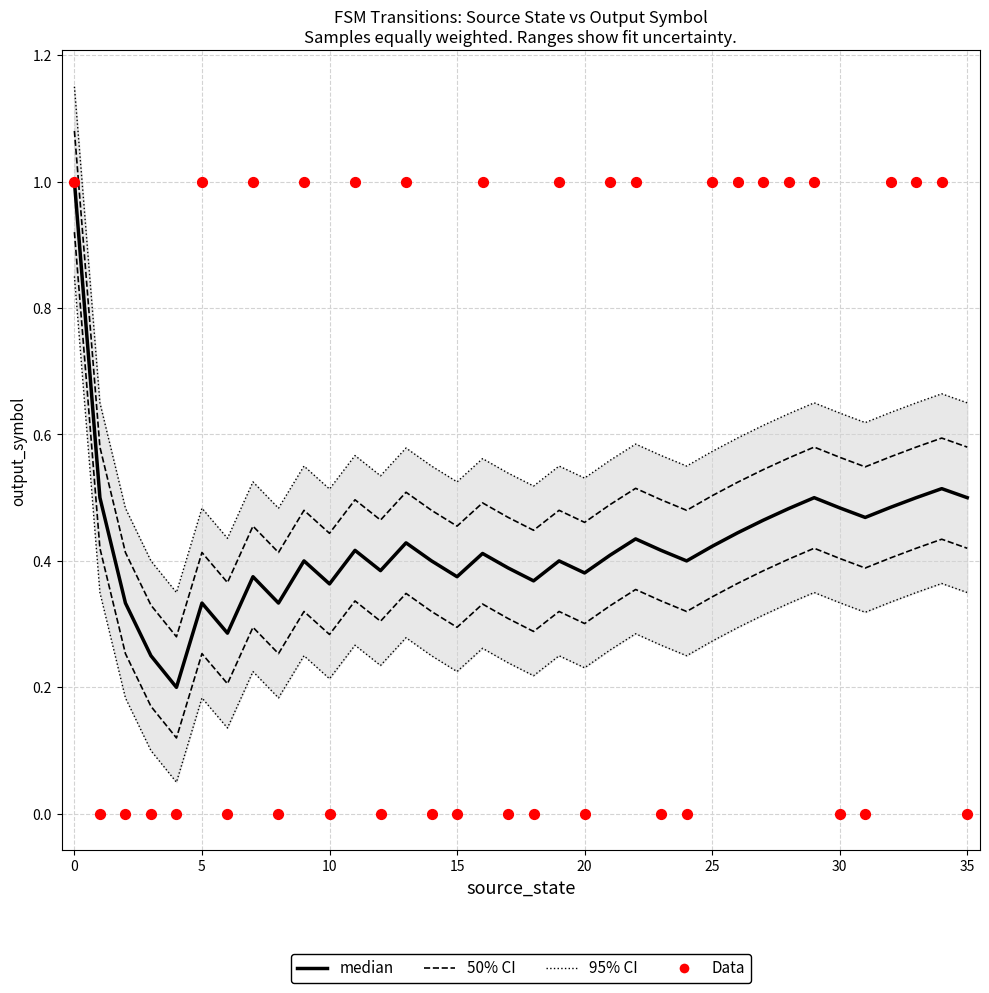

What is the total value across all series at 12?

1.4